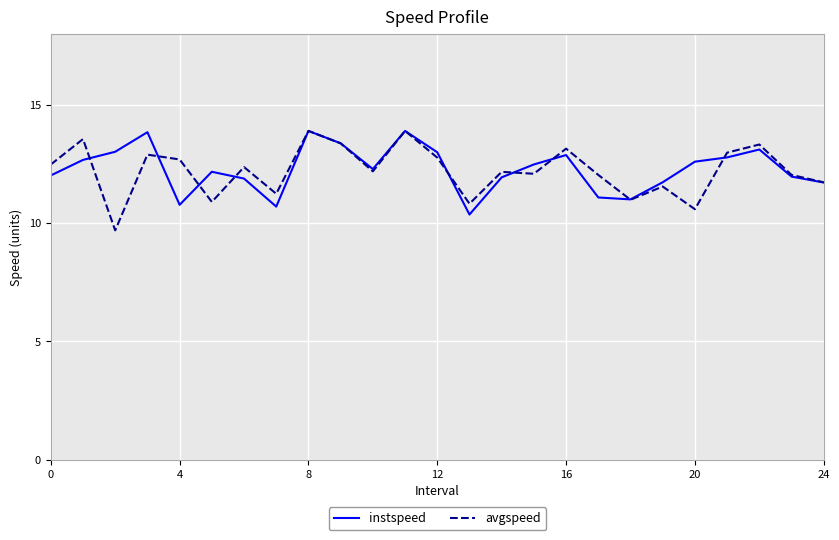

How many lines are shown in the chart?

2